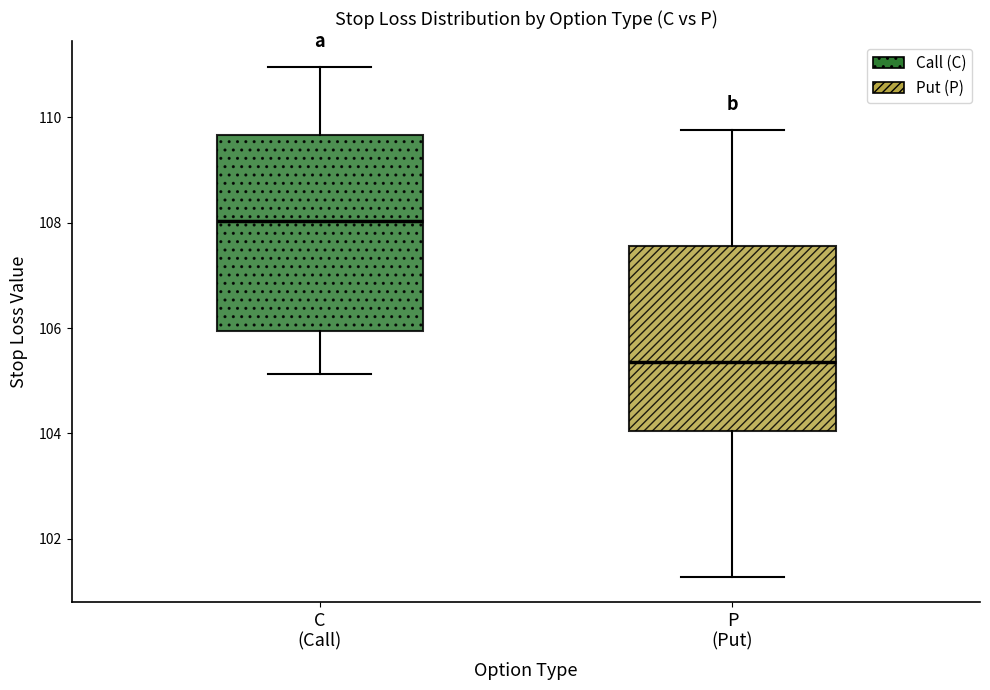

Where does the upper whisker of the box for C (Call) end on the y-axis? The values are not printed on the chart, so give them approximately, as read against the axis.

111.0